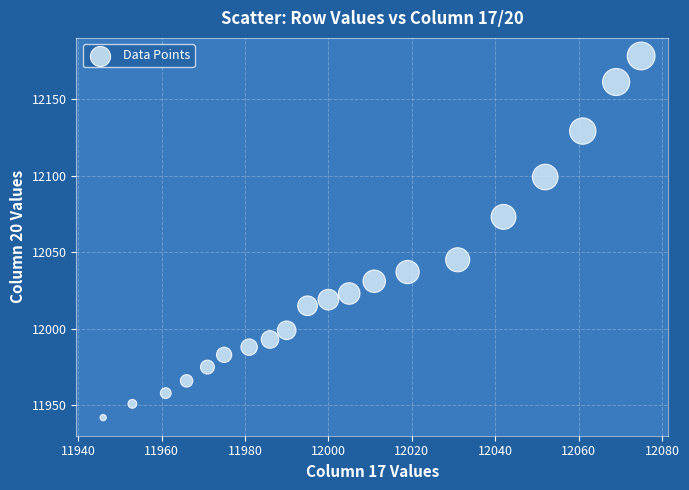

What is the range of X values (max minus min)?

129